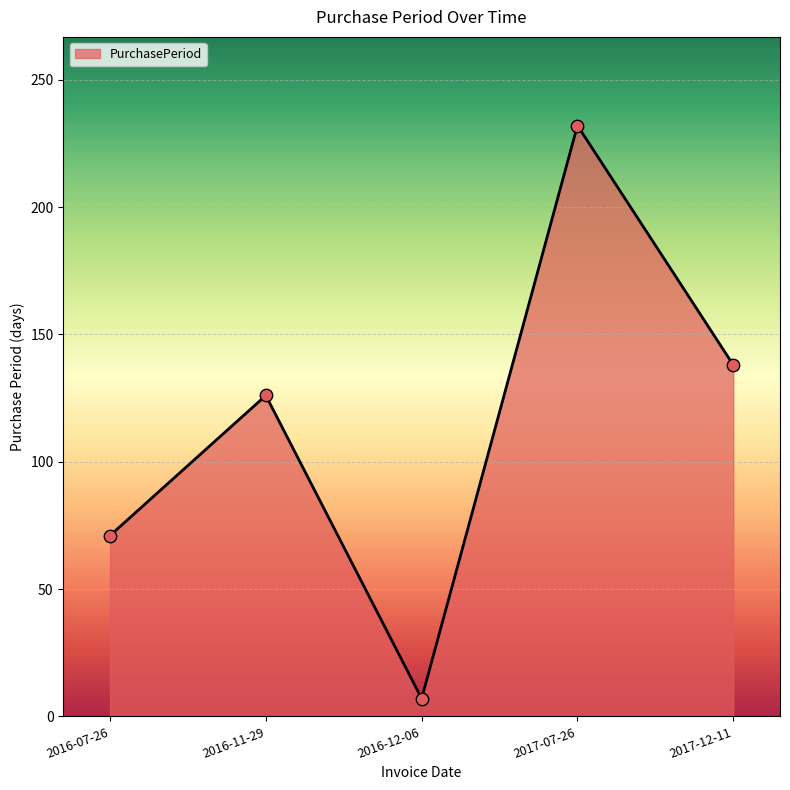

Between 2017-07-26 and 2017-12-11, which is larger?

2017-07-26